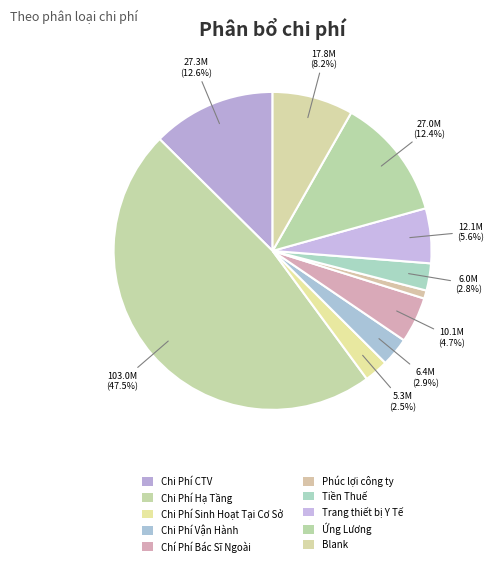

How many segments does this pie chart have?

10